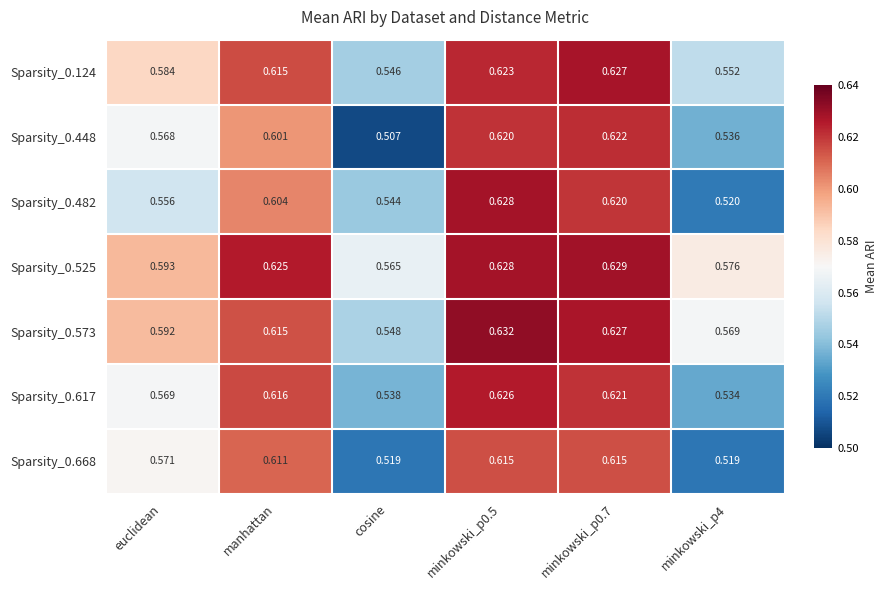

At which category is the sum across all series the highest?

minkowski_p0.5